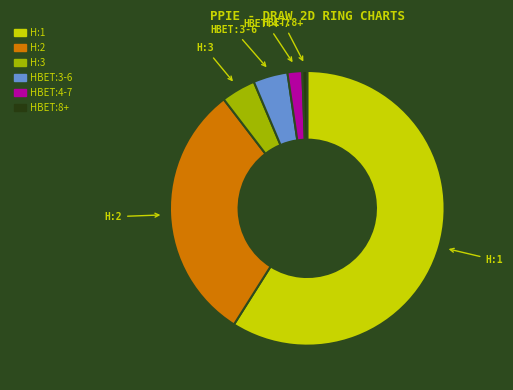

Is there any slice that represents more than half of the pie?

Yes